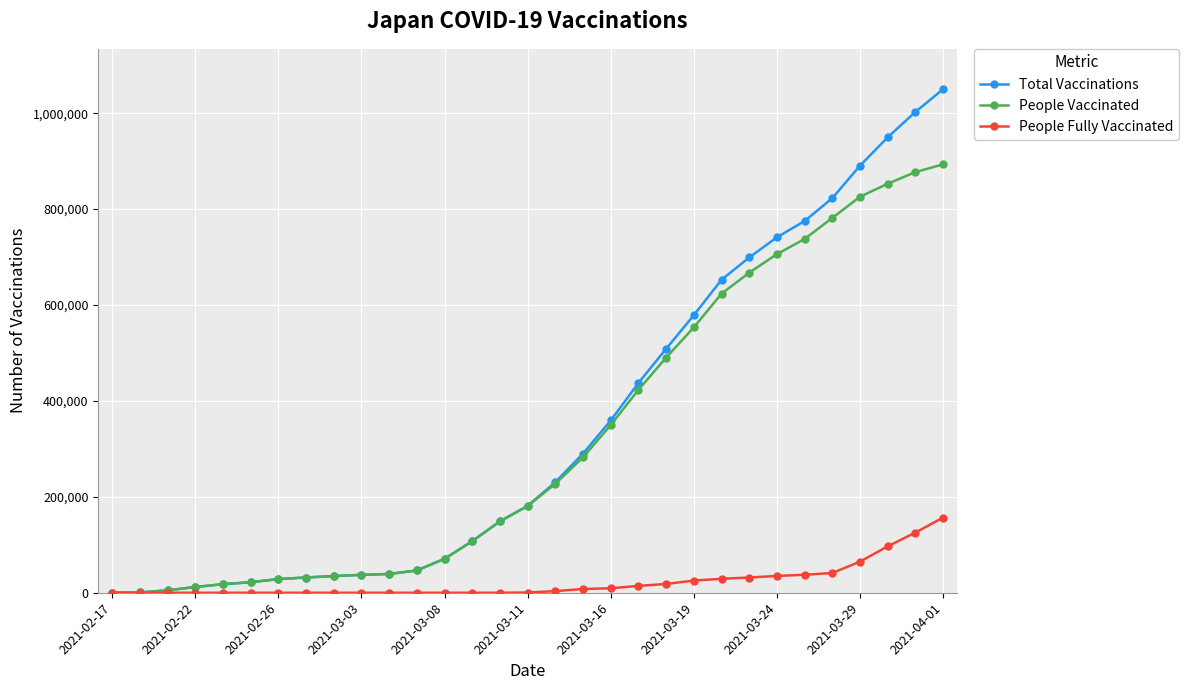

Does the chart display data point markers on the line(s)?

Yes